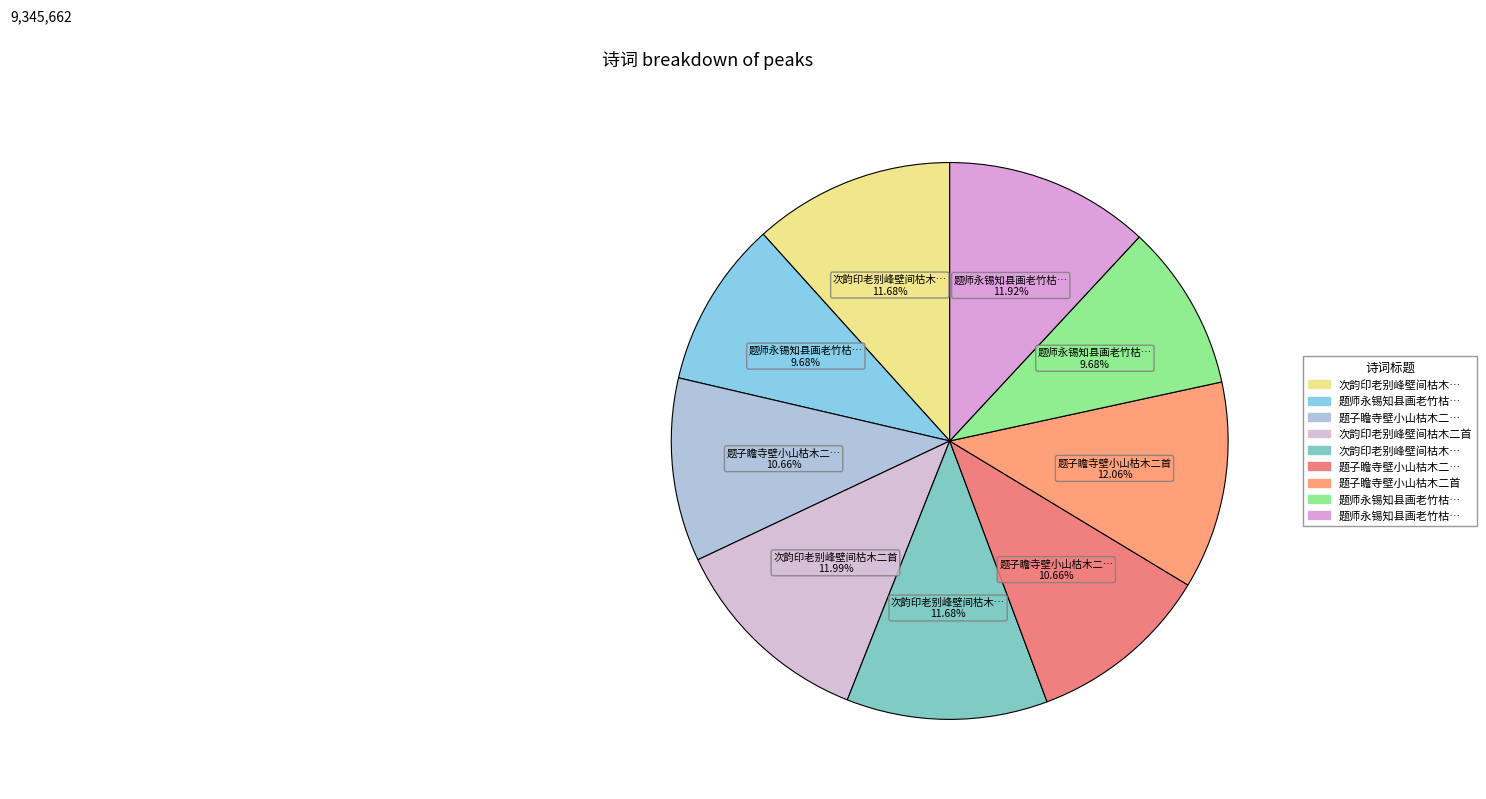

How many segments does this pie chart have?

9